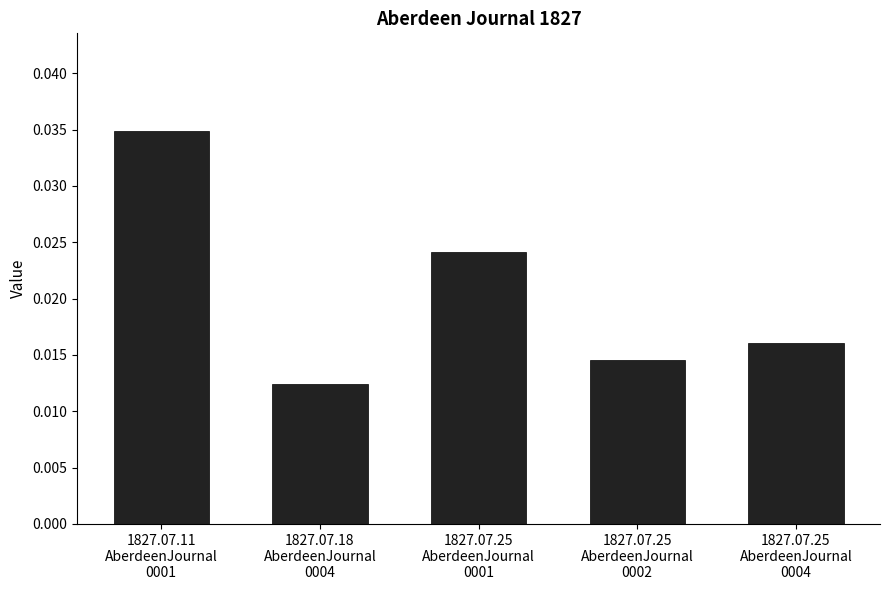

How many values are between 0 and 1?

5